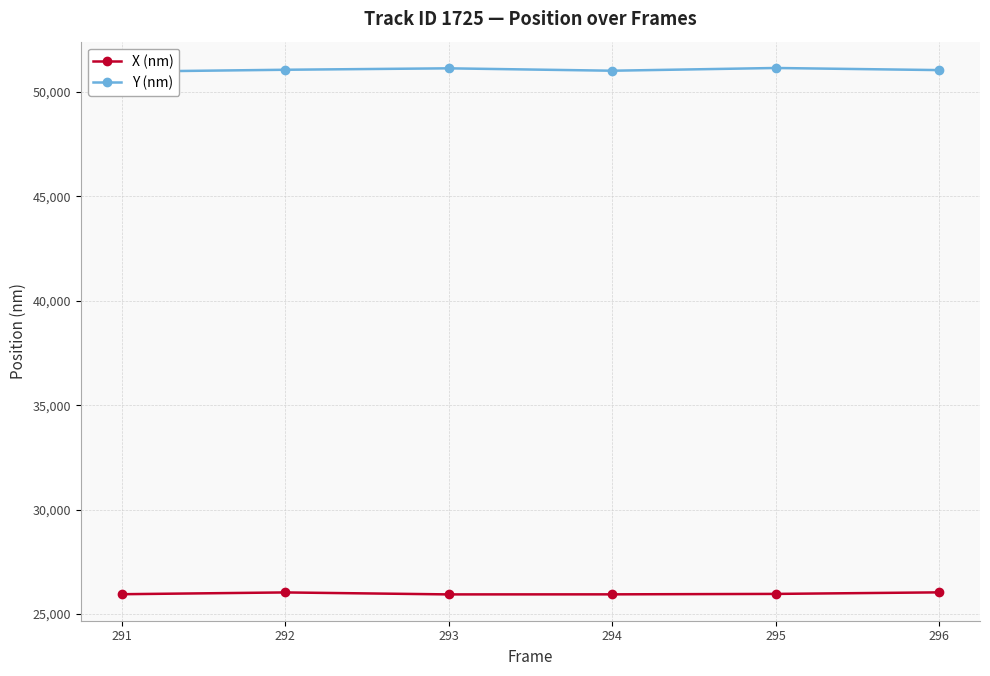

What are all the series names shown in the legend?

X (nm), Y (nm)